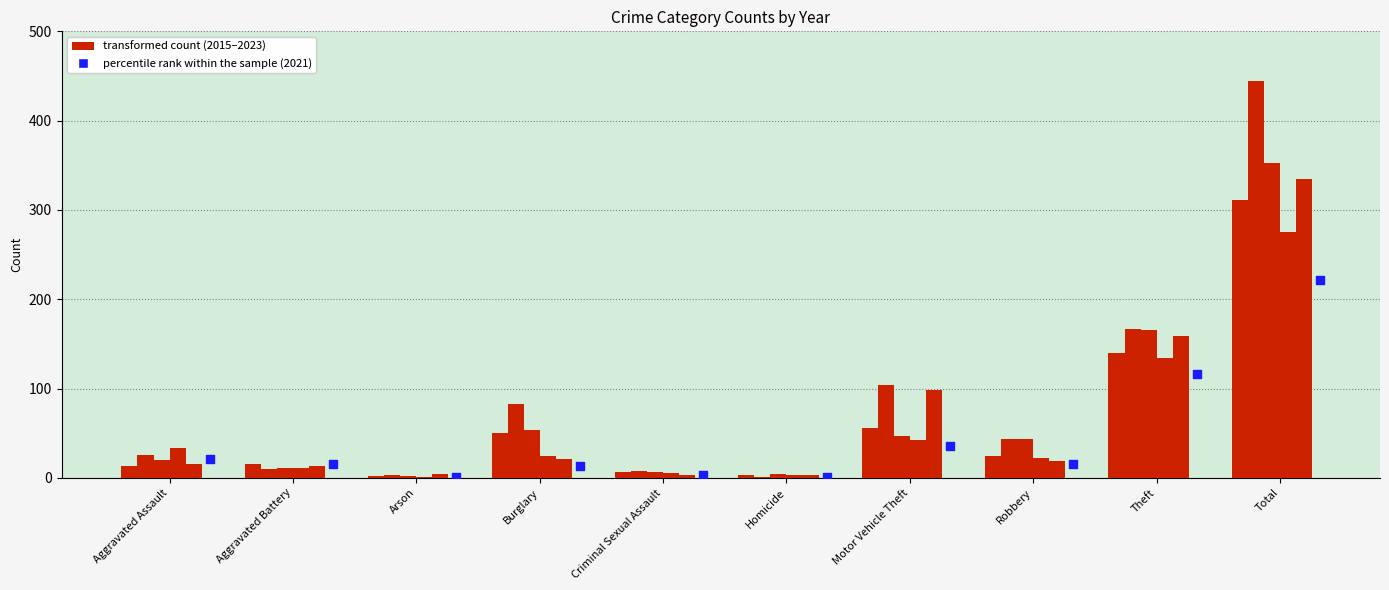

At how many categories does at least one series exceed 236?

1